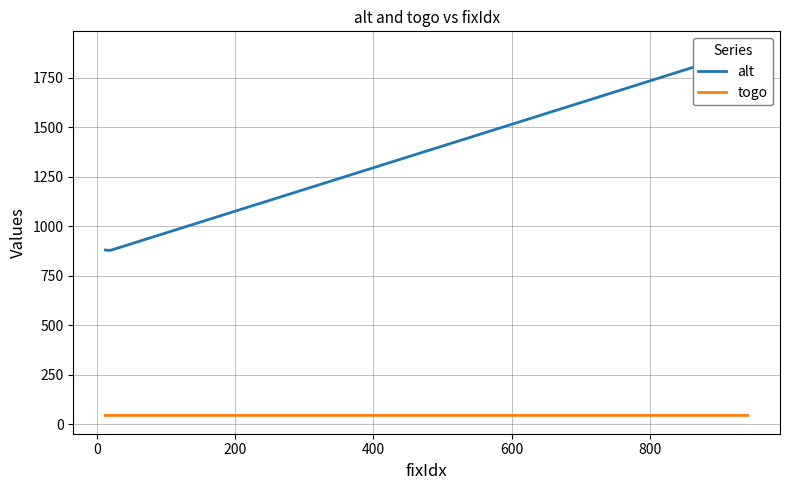

Rank the series by their maximum value, from lowest to highest.

togo, alt